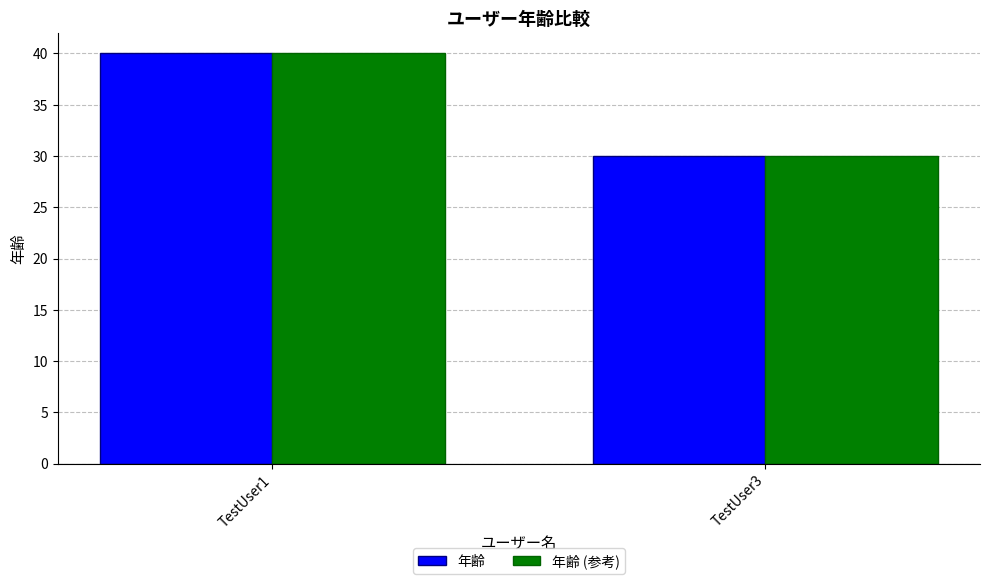

What is the lowest value of the 年齢 series?

30